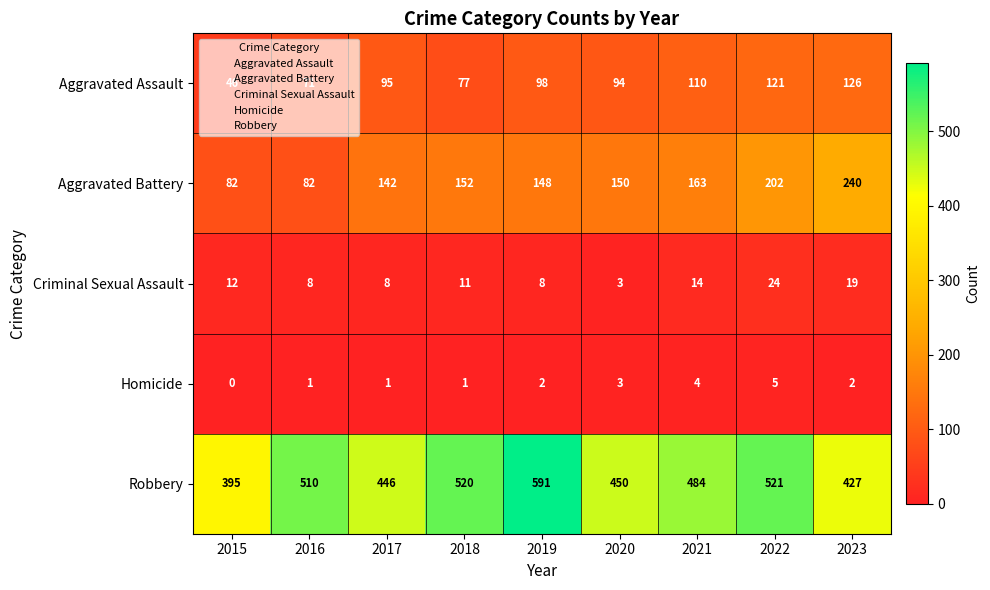

Which series has the largest range (max minus min)?

Robbery